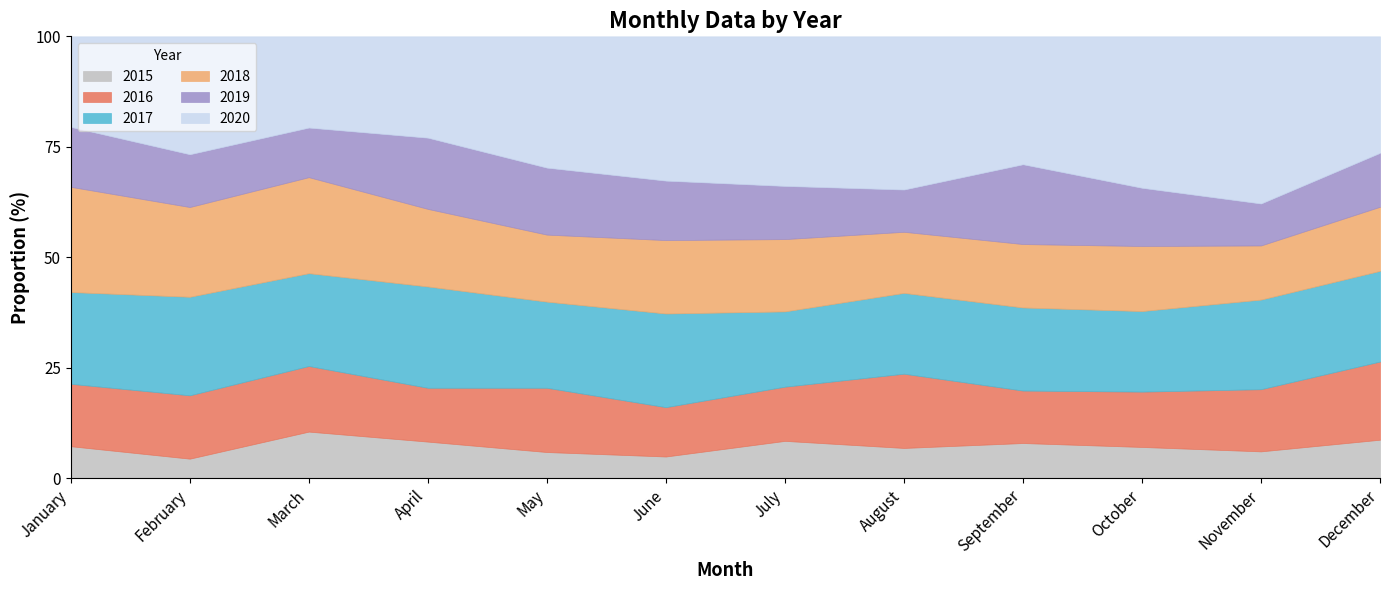

Which series has the widest spread of values?

2020